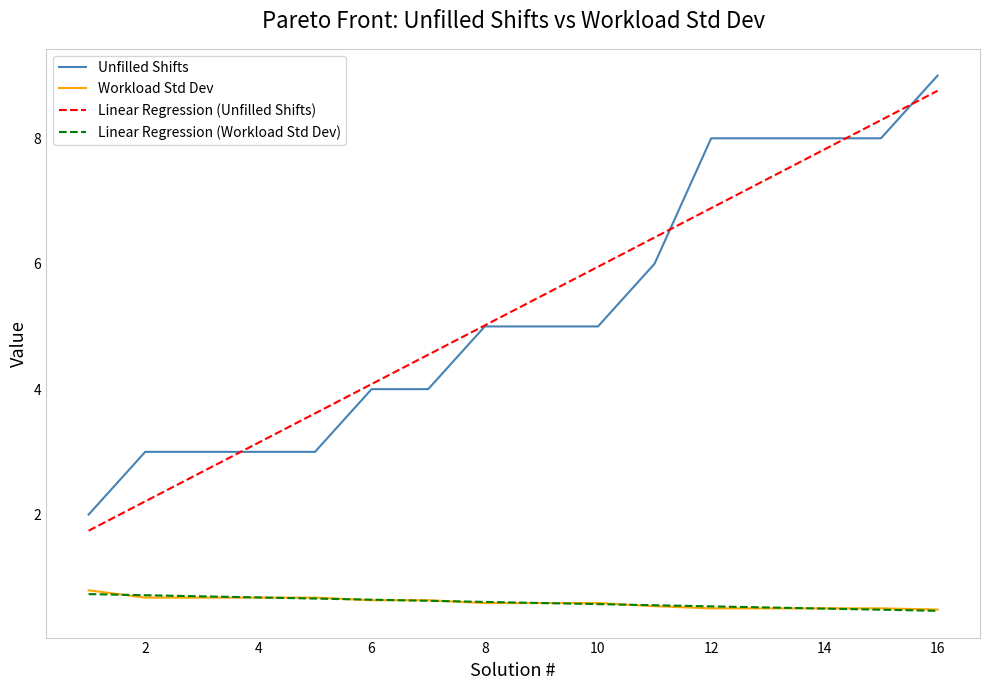

True or false: Linear Regression (Unfilled Shifts) and Workload Std Dev intersect in this chart.

False